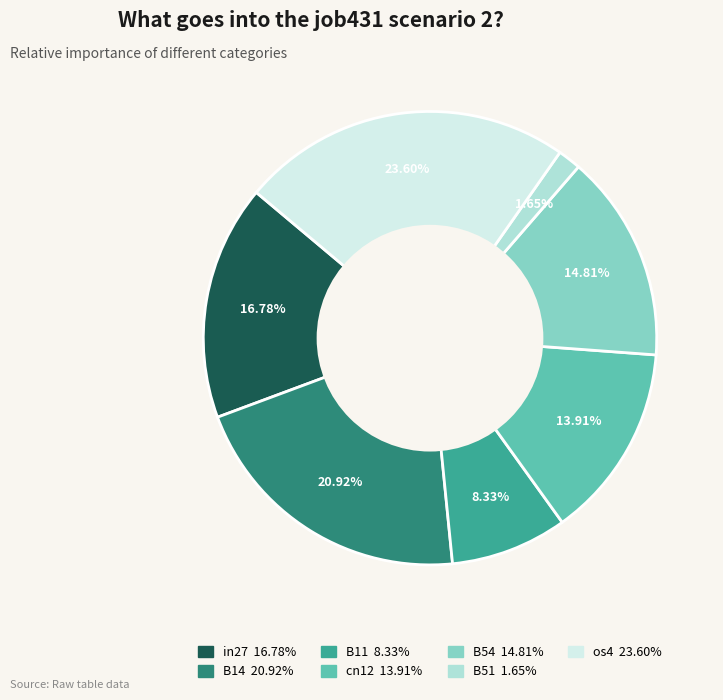

To the nearest percent, what is the difference between the B51 and os4 slice percentages?

22%